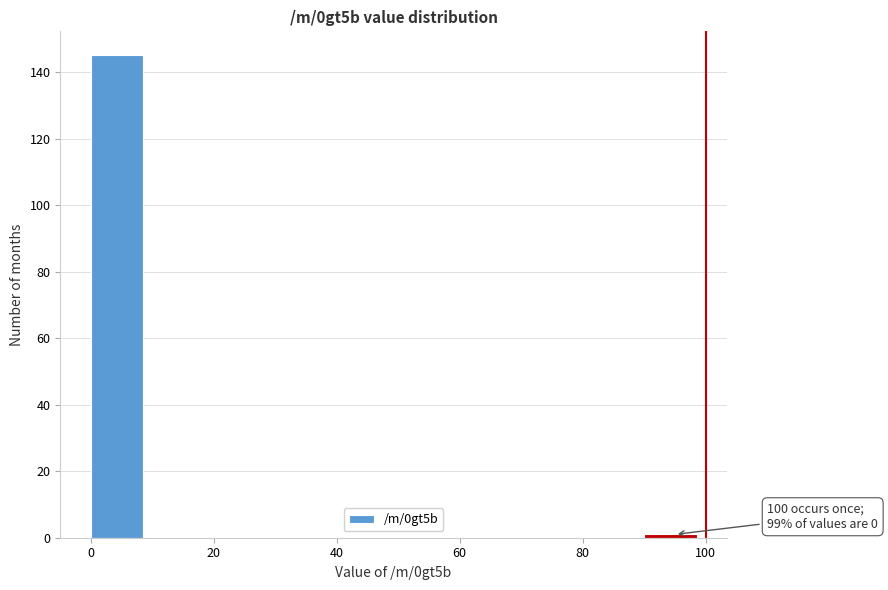

Over which range of the x-axis is the bar tallest?

0 to 10